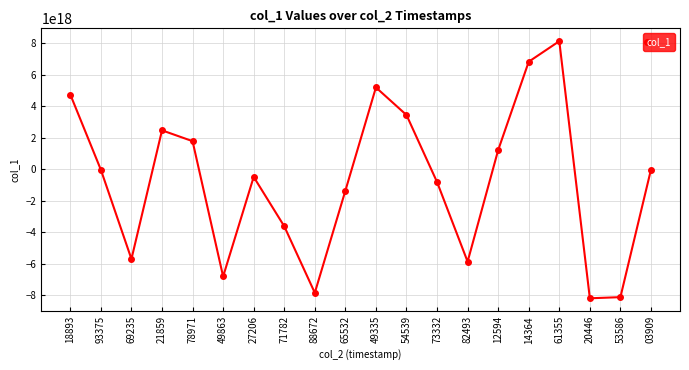

True or false: the data has more than 0 interior local peaks.

True